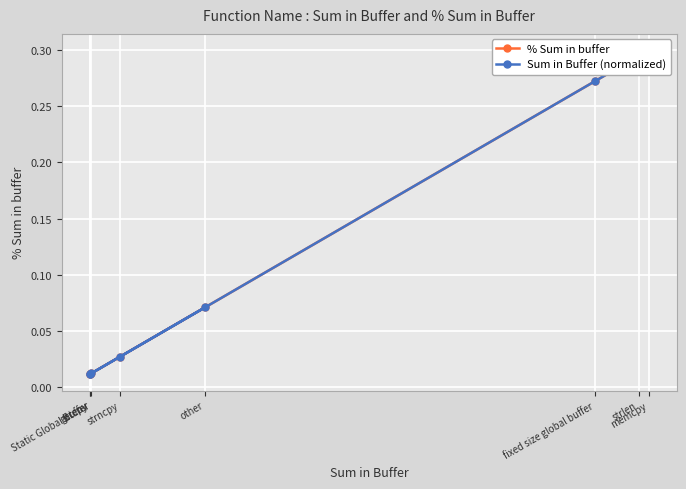

What are all the series names shown in the legend?

% Sum in buffer, Sum in Buffer (normalized)